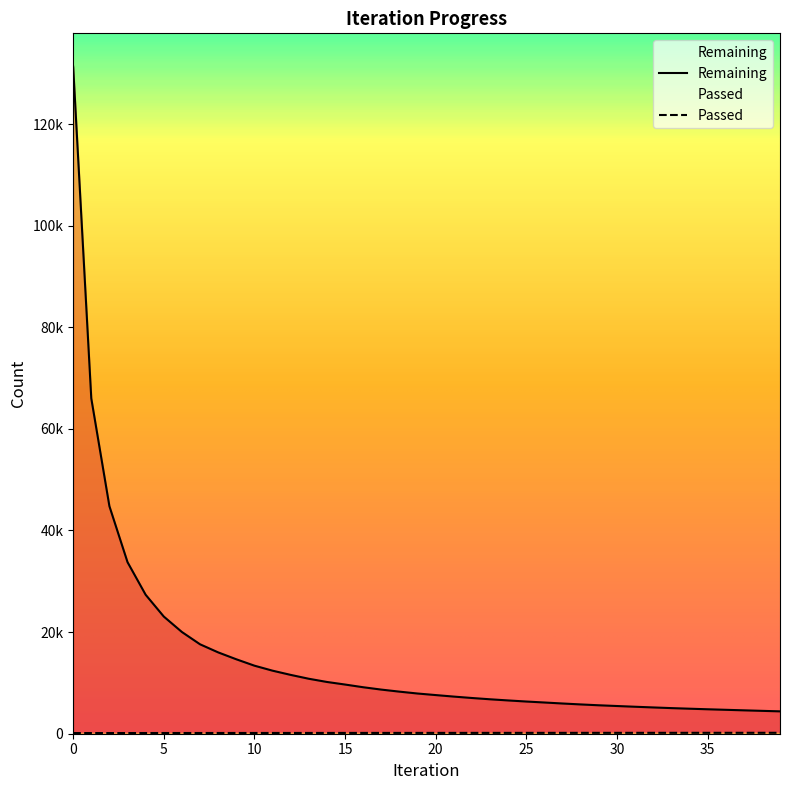

What is the spread (max minus min) of values at 10?

13248